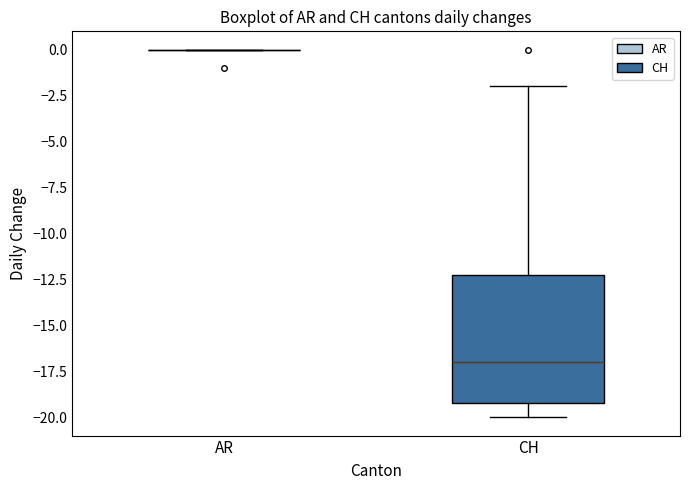

Reading left to right, read every box against the y-axis: the position of its median line, the range the box covers, and the ends of its whiskers. The values are not printed on the chart, so give them approximately, as read against the axis.

AR: box collapsed to a line at 0, whiskers 0 to 0
CH: median -17, box -19 to -12, whiskers -20 to -2